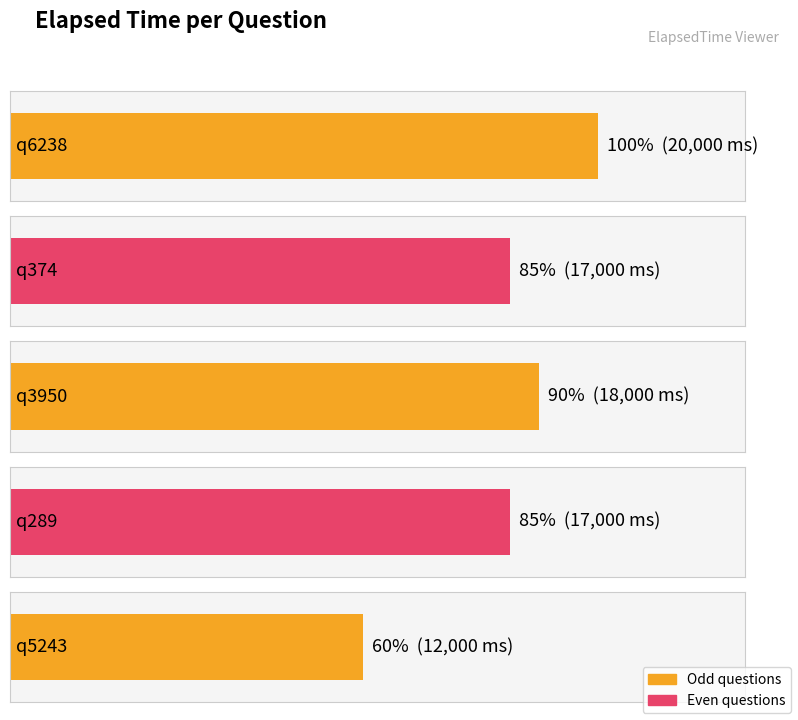

True or false: the data shows 21070 at q5243.

False